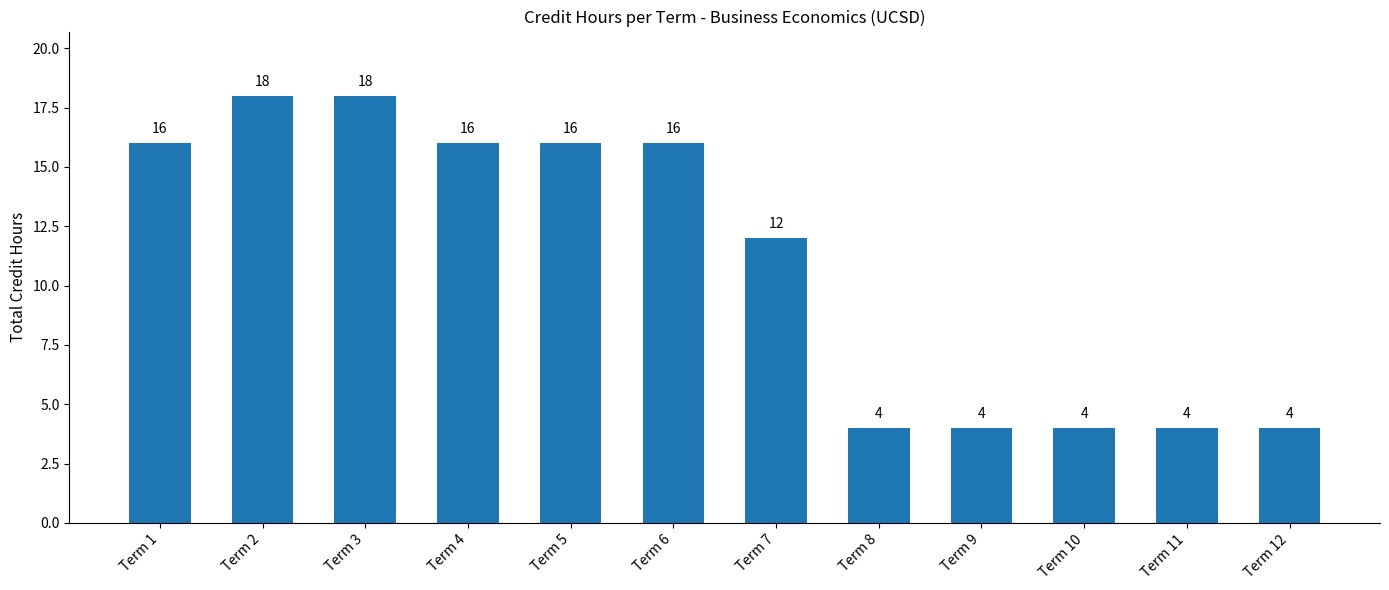

The value at Term 3 is 18. True or false?

True